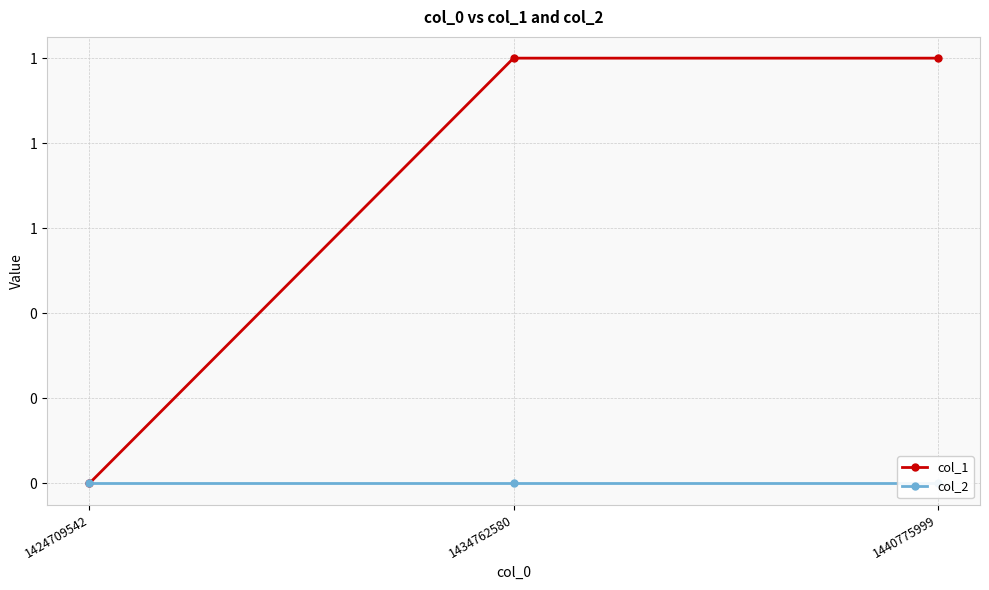

Where is col_1 nearest to the value 0?

1424709542